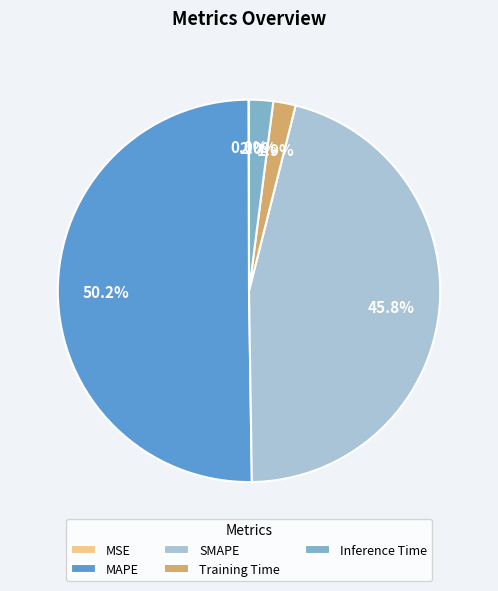

Which slice is the largest?

MAPE